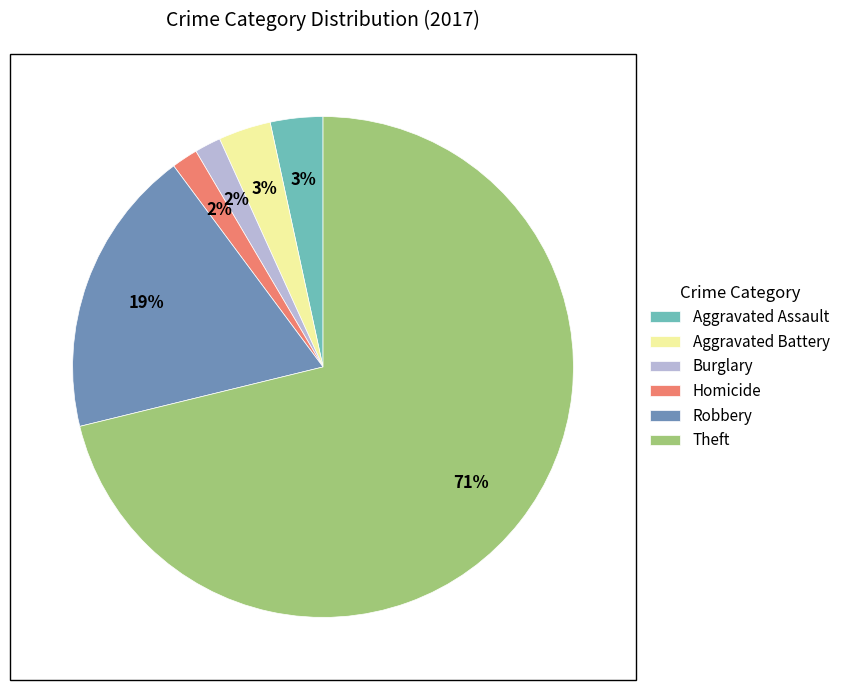

Is the sum of Theft and Burglary greater than half?

Yes